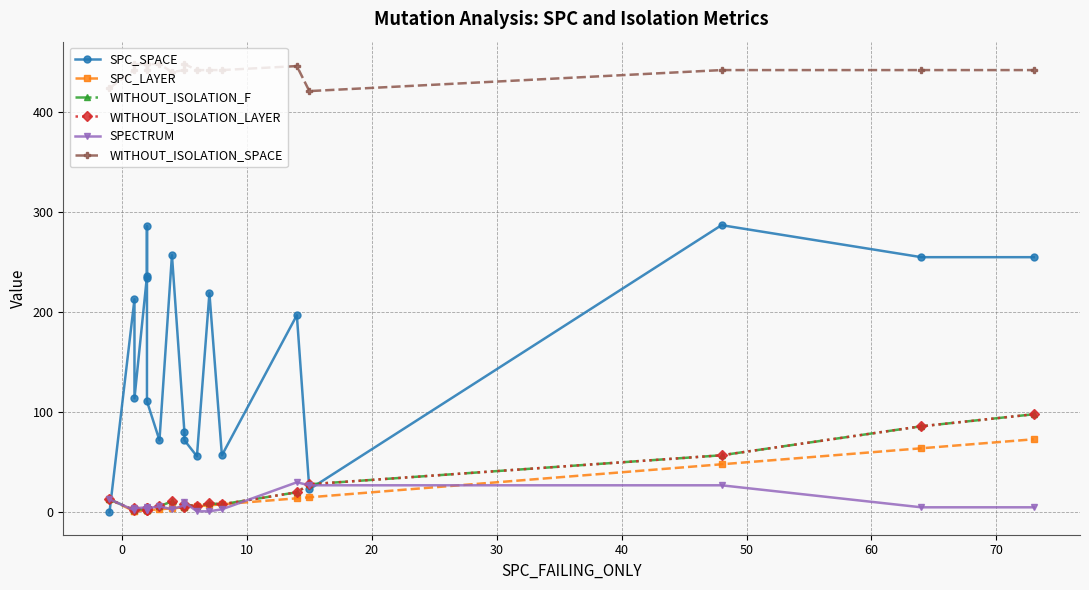

How many distinct data groups are displayed?

6